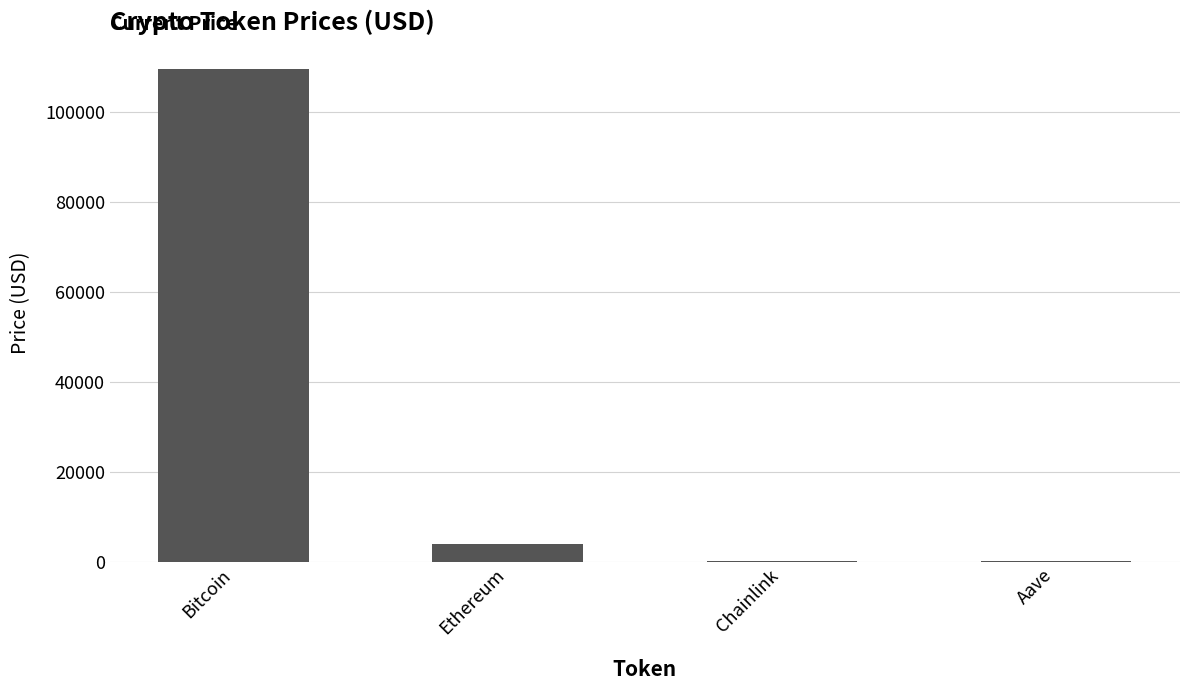

Which label corresponds to the largest value in the chart?

Bitcoin